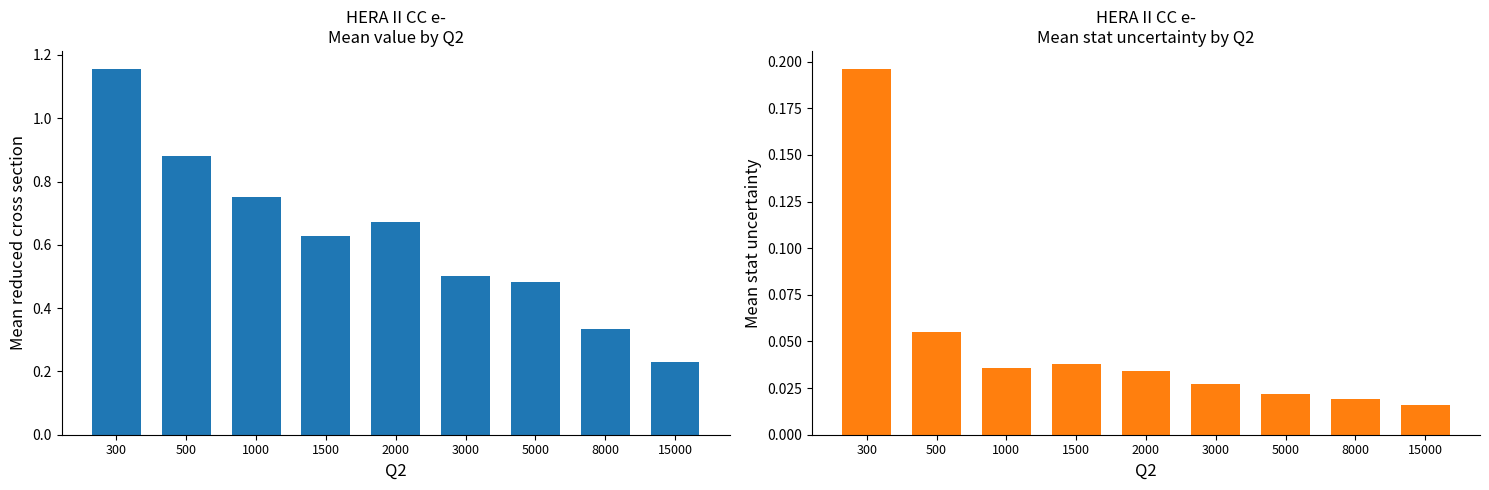

The value of value at 500 is 0.9. True or false?

True